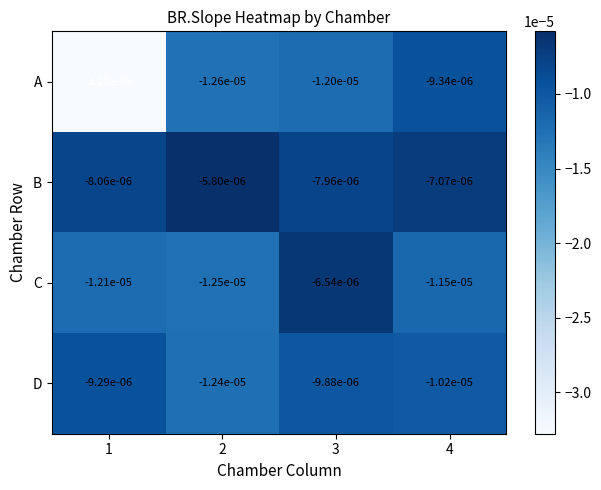

Which series has the largest total across all categories?

B